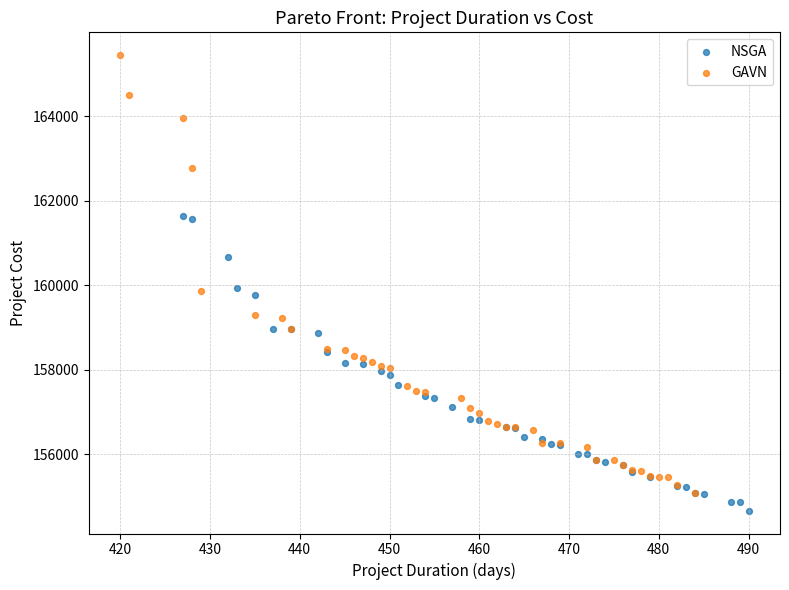

Which series reaches the maximum Y coordinate?

GAVN